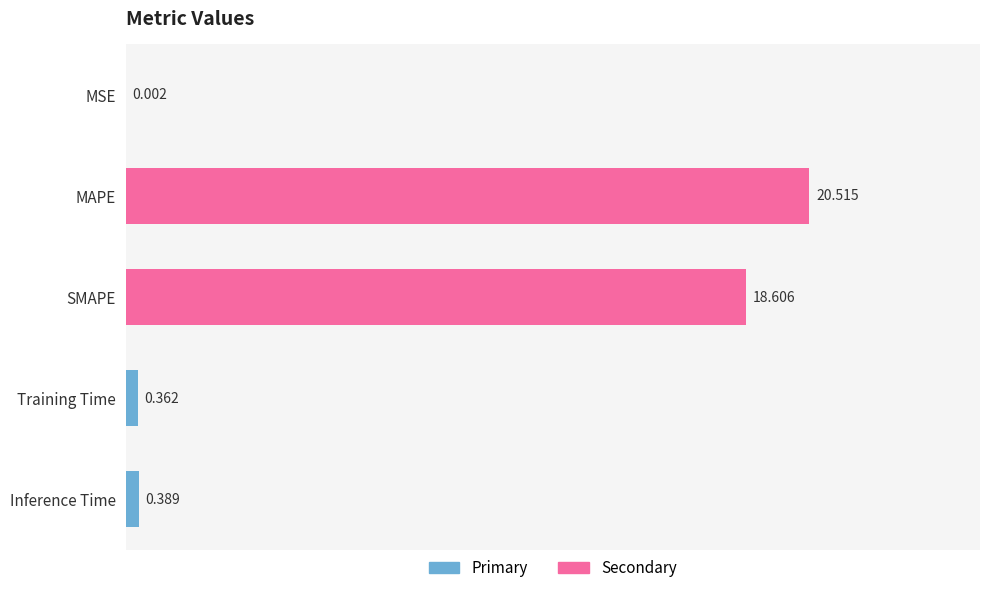

Which has a higher value, MAPE or MSE?

MAPE